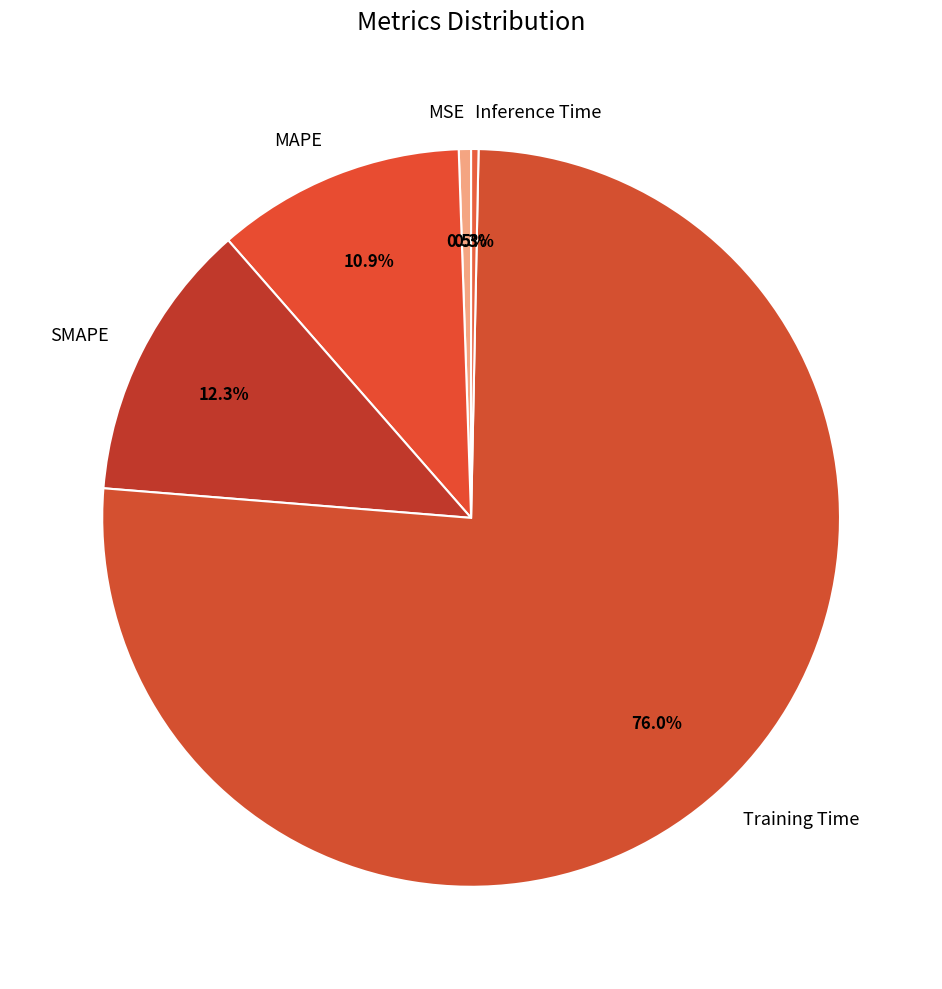

How much of the chart is everything except SMAPE?

87.7%